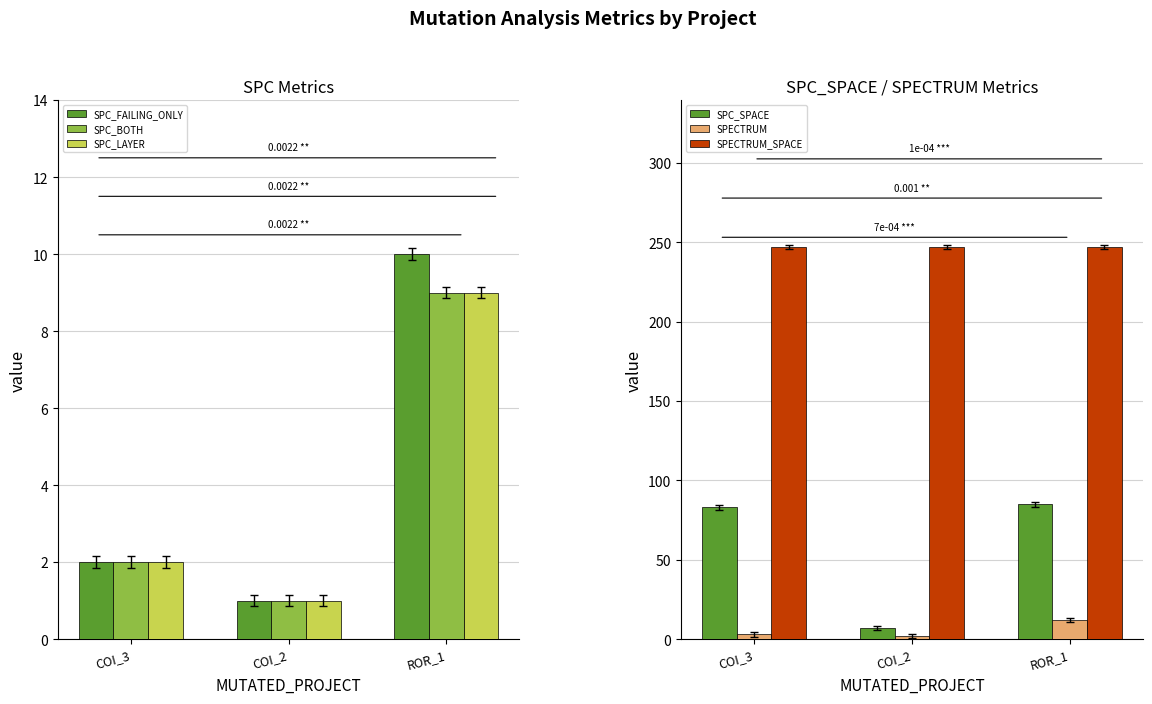

Is it true that SPECTRUM equals 2 at COI_2?

True